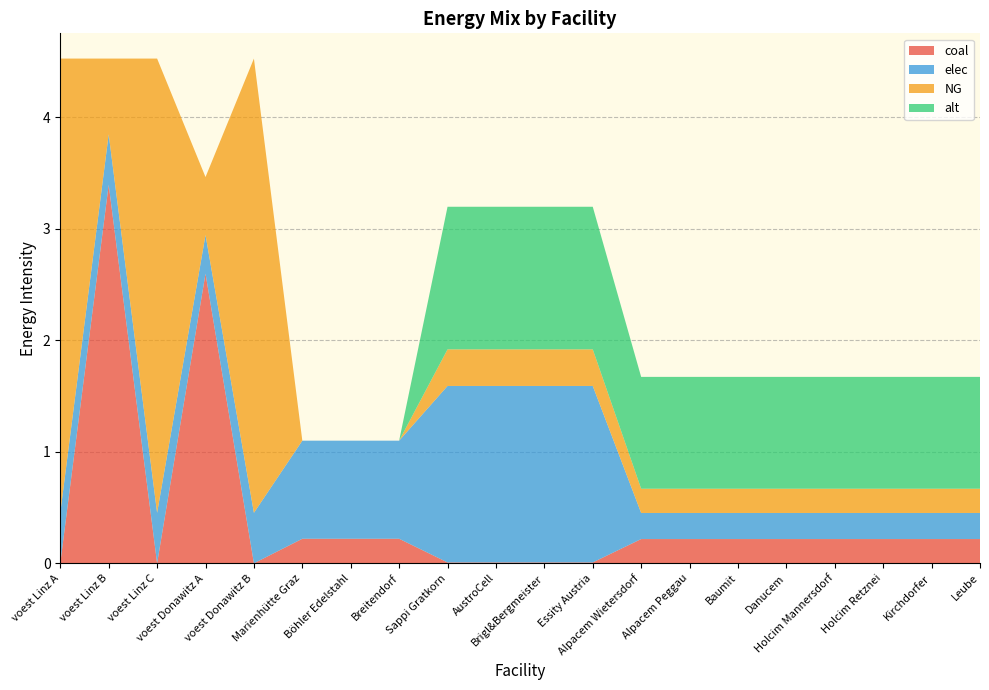

Reading left to right, extract all data points from this chart.

coal: voest Linz A=0.0	voest Linz B=3.4	voest Linz C=0.0	voest Donawitz A=2.6	voest Donawitz B=0.0	Marienhütte Graz=0.2	Böhler Edelstahl=0.2	Breitendorf=0.2	Sappi Gratkorn=0.0	AustroCell=0.0	Brigl&Bergmeister=0.0	Essity Austria=0.0	Alpacem Wietersdorf=0.2	Alpacem Peggau=0.2	Baumit=0.2	Danucem=0.2	Holcim Mannersdorf=0.2	Holcim Retznei=0.2	Kirchdorfer=0.2	Leube=0.2
elec: voest Linz A=0.5	voest Linz B=0.5	voest Linz C=0.5	voest Donawitz A=0.3	voest Donawitz B=0.5	Marienhütte Graz=0.9	Böhler Edelstahl=0.9	Breitendorf=0.9	Sappi Gratkorn=1.6	AustroCell=1.6	Brigl&Bergmeister=1.6	Essity Austria=1.6	Alpacem Wietersdorf=0.2	Alpacem Peggau=0.2	Baumit=0.2	Danucem=0.2	Holcim Mannersdorf=0.2	Holcim Retznei=0.2	Kirchdorfer=0.2	Leube=0.2
NG: voest Linz A=4.1	voest Linz B=0.7	voest Linz C=4.1	voest Donawitz A=0.5	voest Donawitz B=4.1	Marienhütte Graz=0.0	Böhler Edelstahl=0.0	Breitendorf=0.0	Sappi Gratkorn=0.3	AustroCell=0.3	Brigl&Bergmeister=0.3	Essity Austria=0.3	Alpacem Wietersdorf=0.2	Alpacem Peggau=0.2	Baumit=0.2	Danucem=0.2	Holcim Mannersdorf=0.2	Holcim Retznei=0.2	Kirchdorfer=0.2	Leube=0.2
alt: voest Linz A=0.0	voest Linz B=0.0	voest Linz C=0.0	voest Donawitz A=0.0	voest Donawitz B=0.0	Marienhütte Graz=0.0	Böhler Edelstahl=0.0	Breitendorf=0.0	Sappi Gratkorn=1.3	AustroCell=1.3	Brigl&Bergmeister=1.3	Essity Austria=1.3	Alpacem Wietersdorf=1.0	Alpacem Peggau=1.0	Baumit=1.0	Danucem=1.0	Holcim Mannersdorf=1.0	Holcim Retznei=1.0	Kirchdorfer=1.0	Leube=1.0